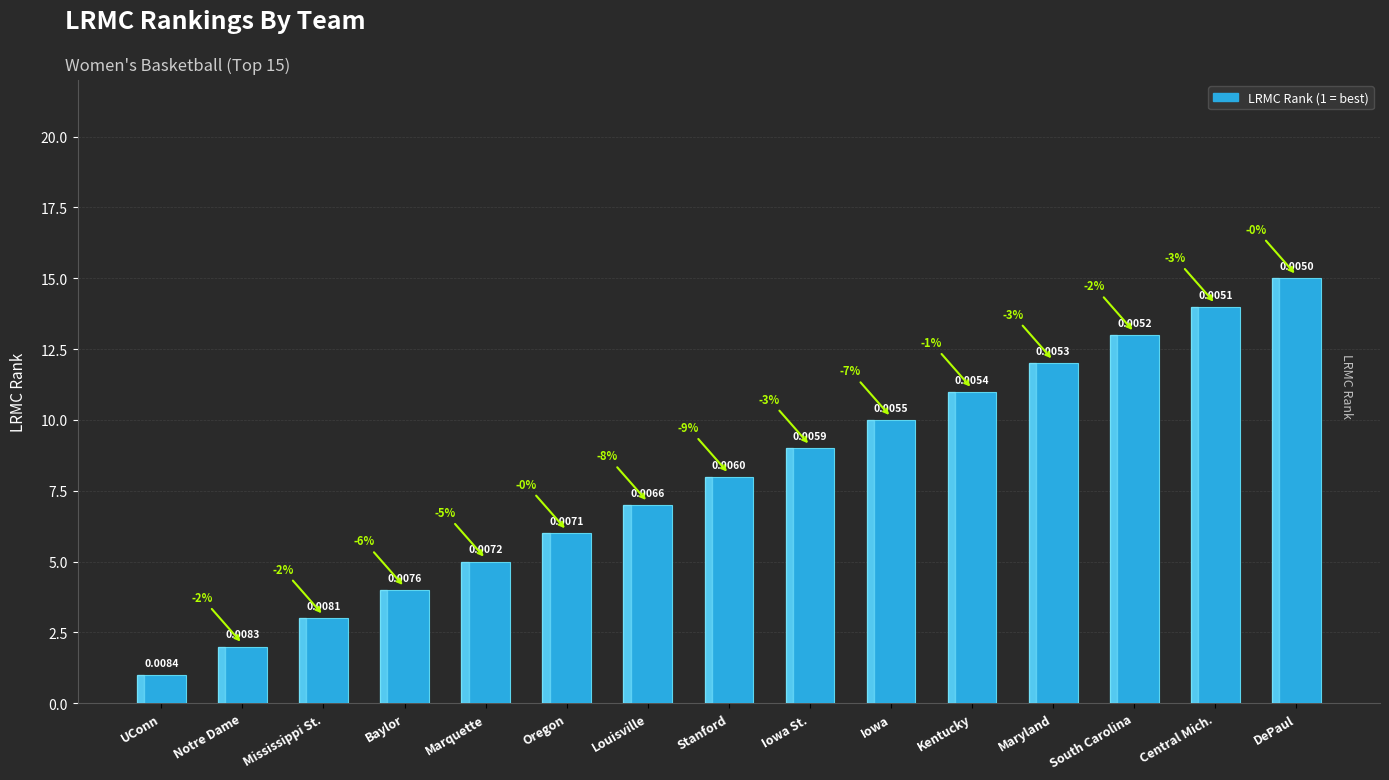

How many bars are there in total?

15